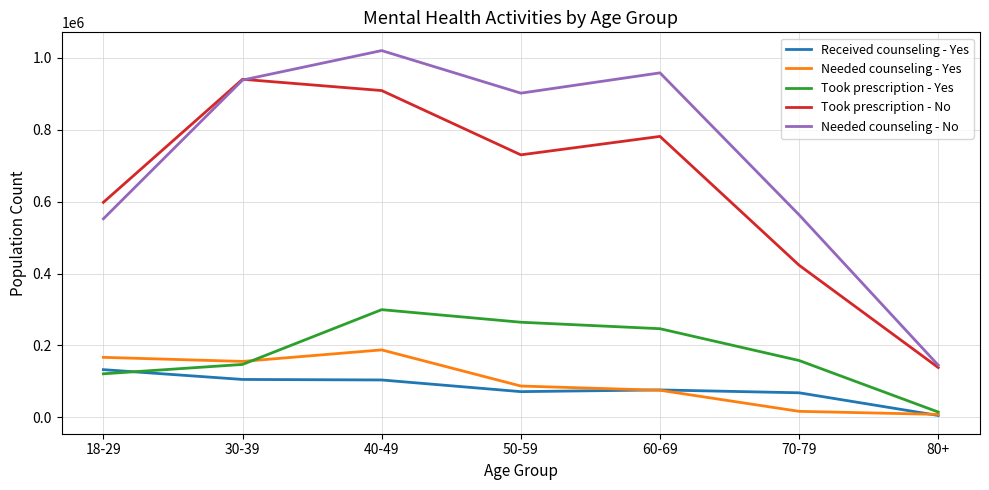

List the series in order of their peak value, highest first.

Needed counseling - No, Took prescription - No, Took prescription - Yes, Needed counseling - Yes, Received counseling - Yes